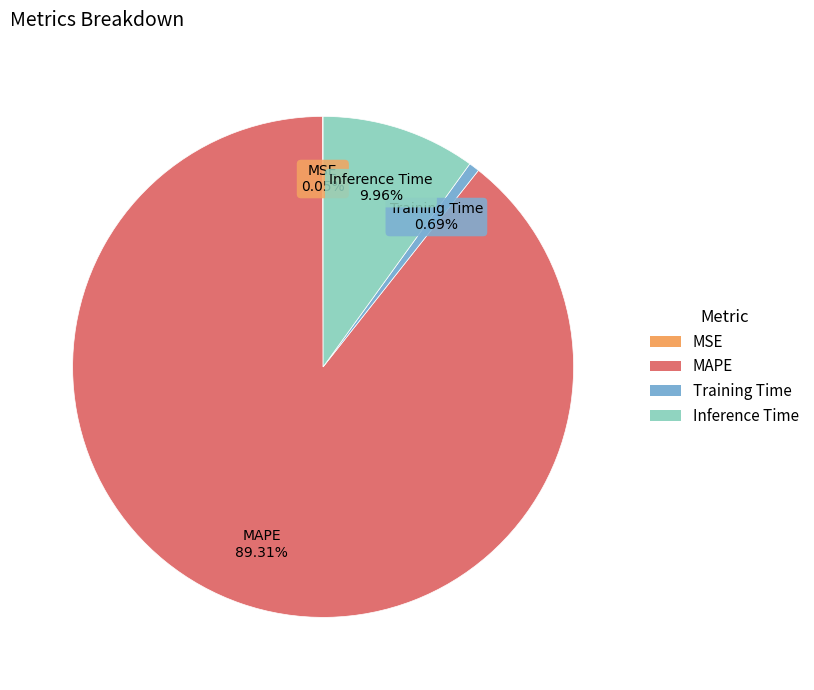

True or false: Inference Time accounts for 10% of the total.

True